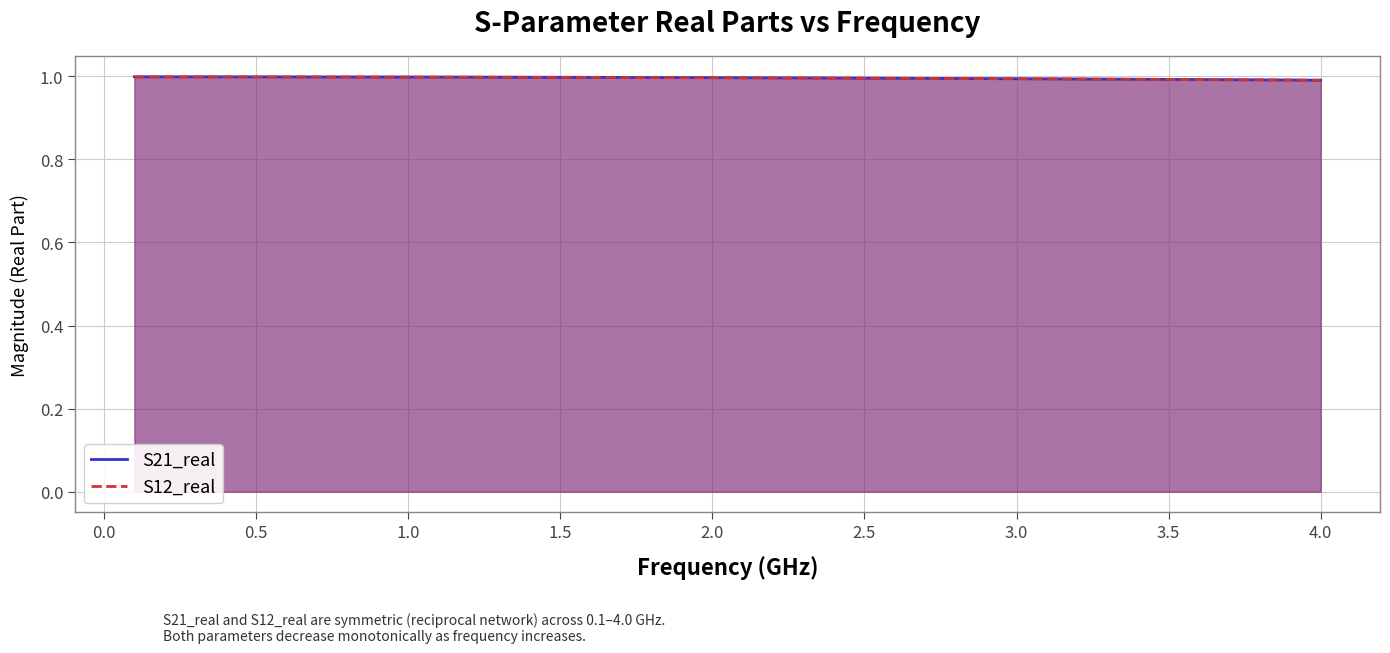

Does the chart have visible grid lines?

Yes